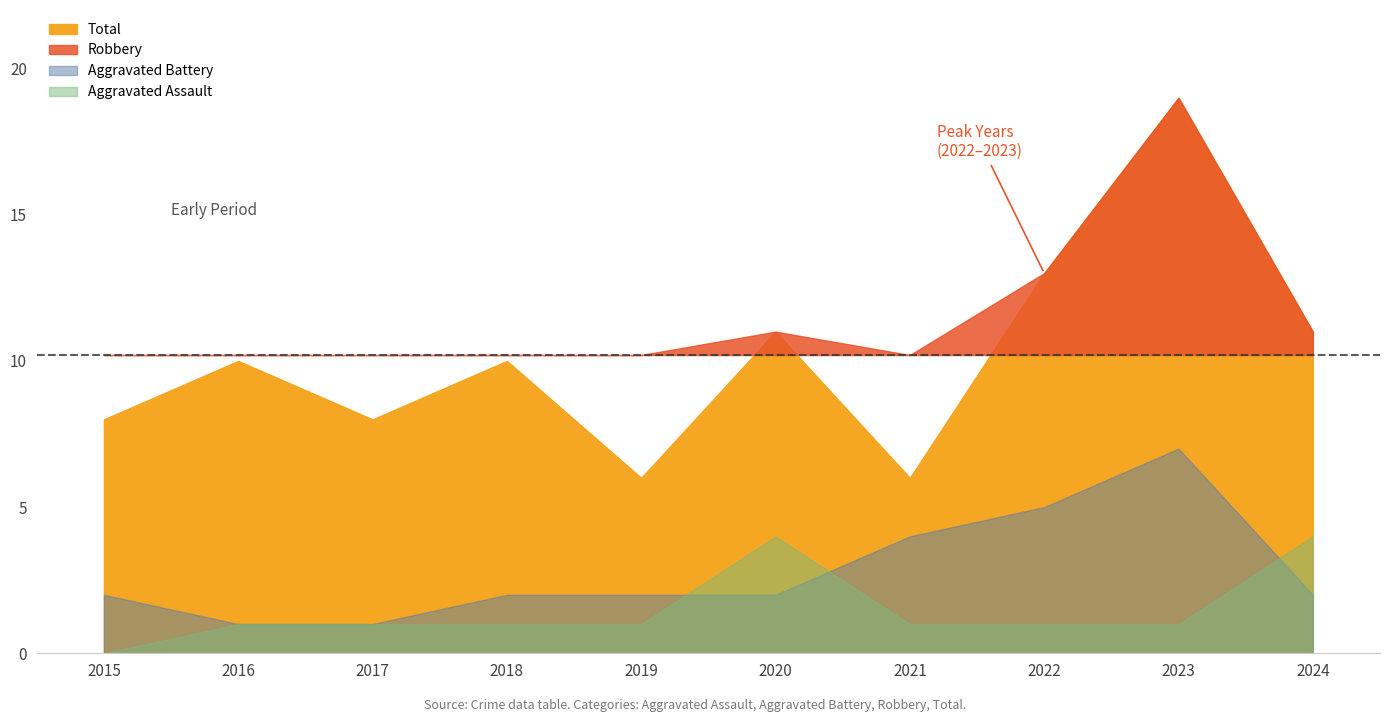

Reading left to right, list all the values displayed in this chart.

Aggravated Assault: 0	1	1	1	1	4	1	1	1	4
Aggravated Battery: 2	1	1	2	2	2	4	5	7	2
Robbery: 6	8	6	7	3	5	1	7	11	4
Total: 8	10	8	10	6	11	6	13	19	11